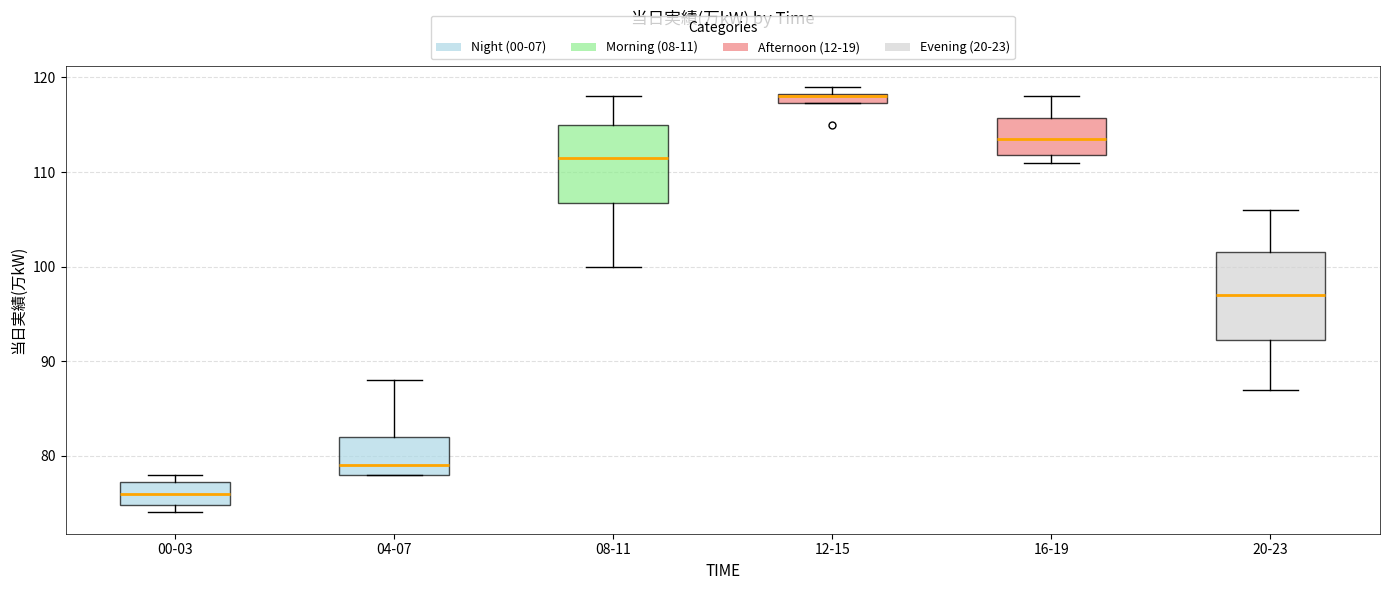

Comparing the boxes themselves (not the whiskers), which one is the tallest?

20-23